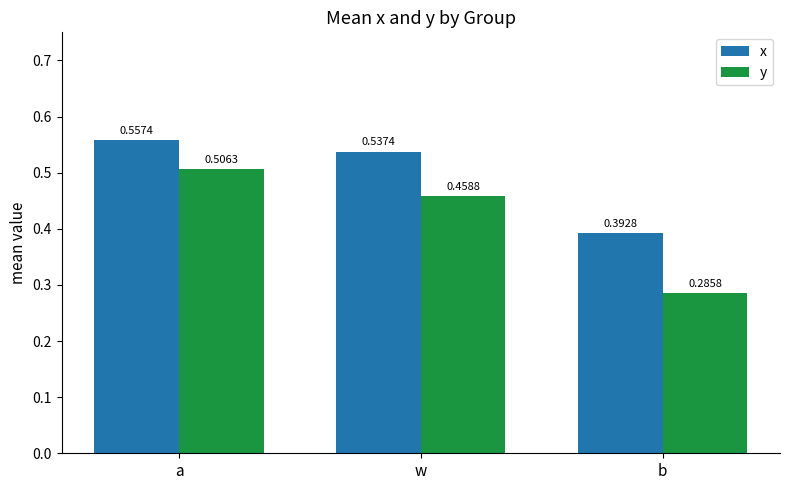

How many data points does each series have?

3